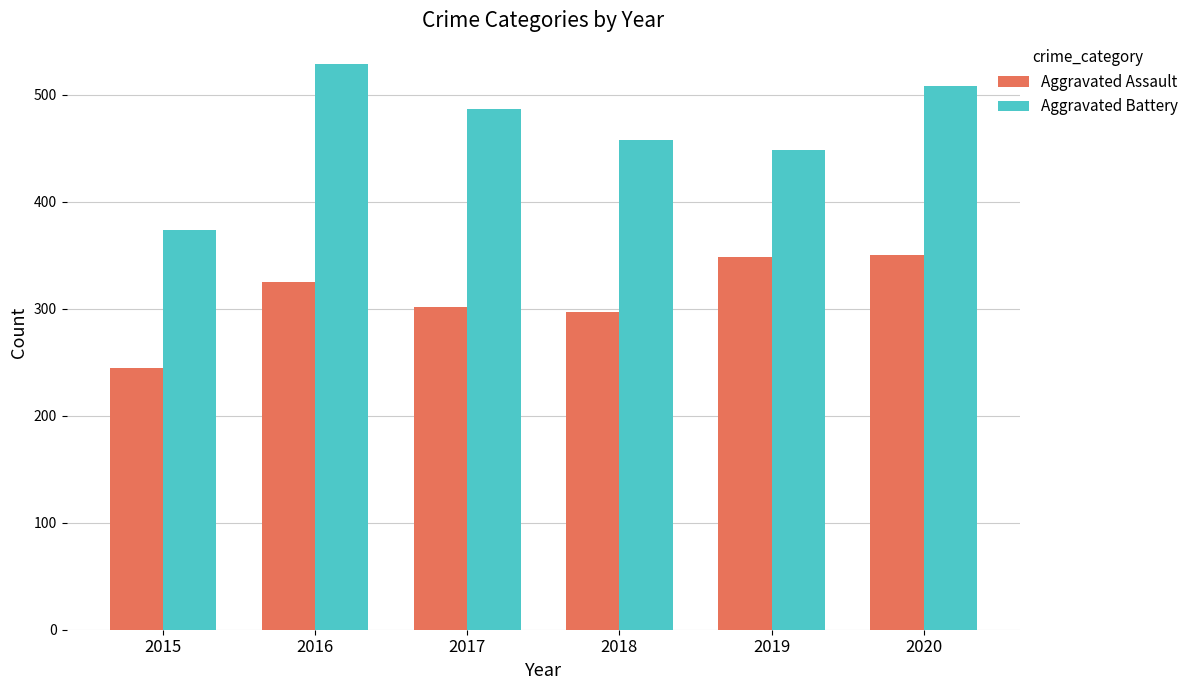

Is it true that Aggravated Assault equals 568 at 2016?

False